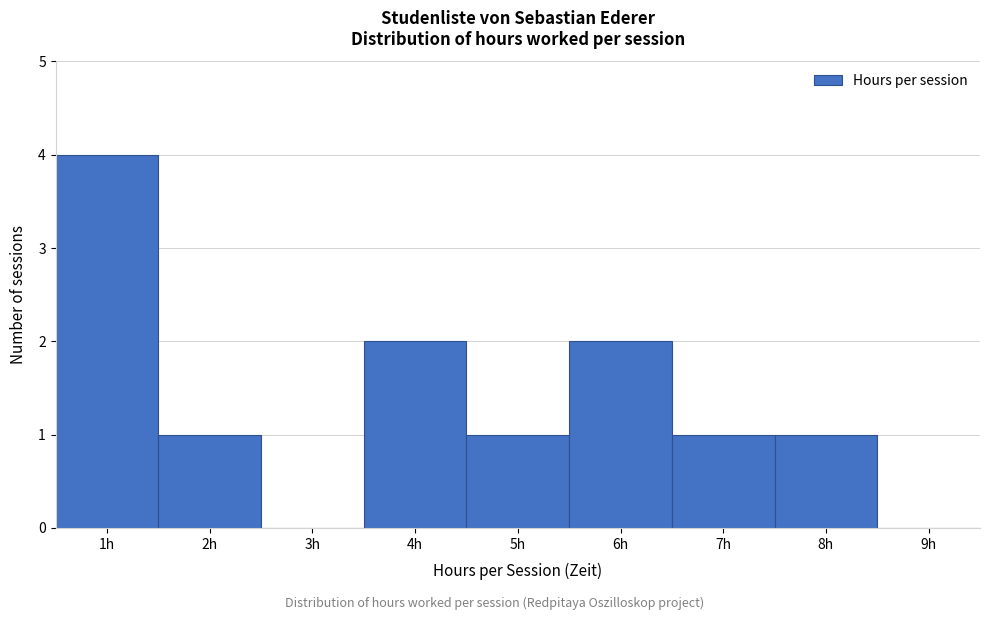

What is the height of the bar covering 6.5 to 7.5 on the x-axis? The values are not printed on the chart, so give them approximately, as read against the axis.

1